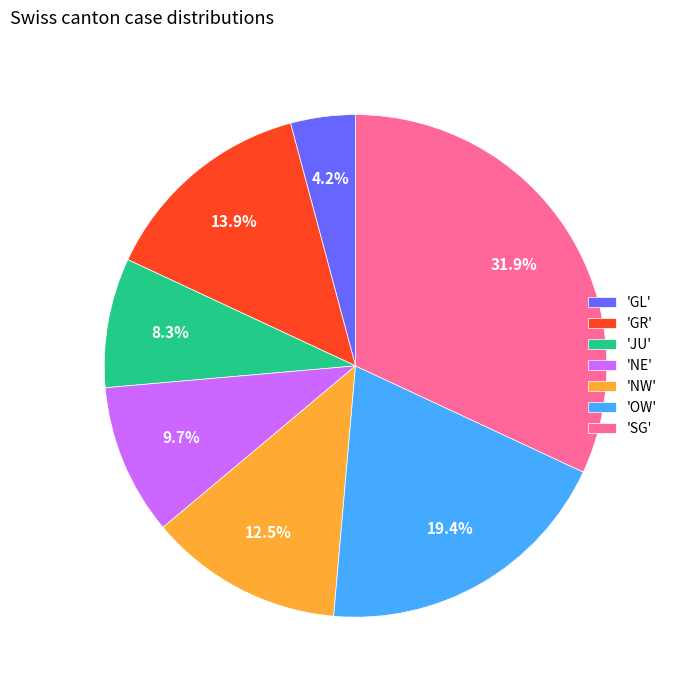

What is the largest slice in the pie chart?

'SG'